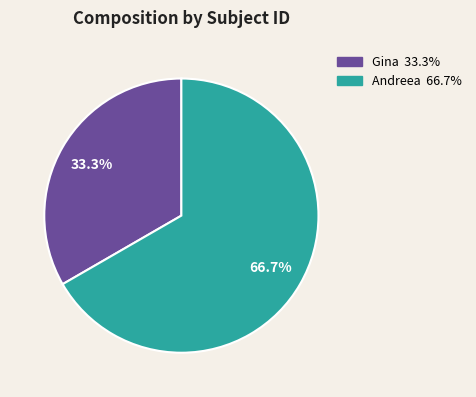

Which slice is the smallest?

Gina